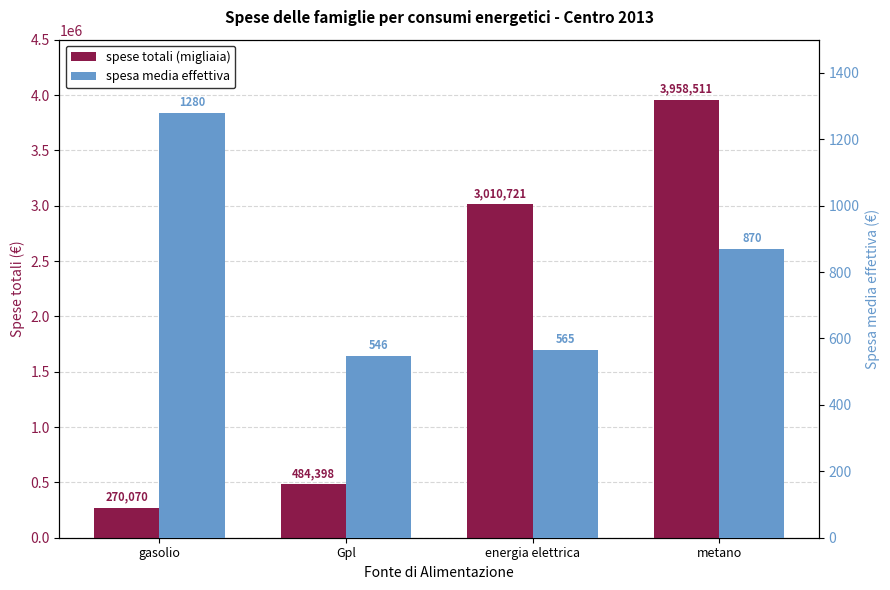

What is the smallest value displayed?

546